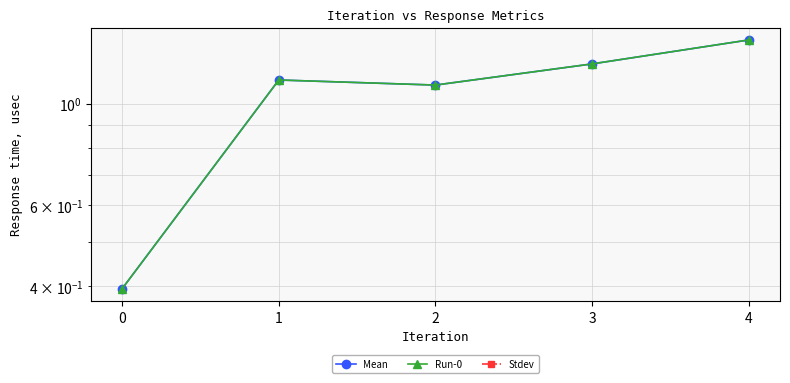

Is the value of Stdev at 0 greater than the value of Run-0 at 1?

No